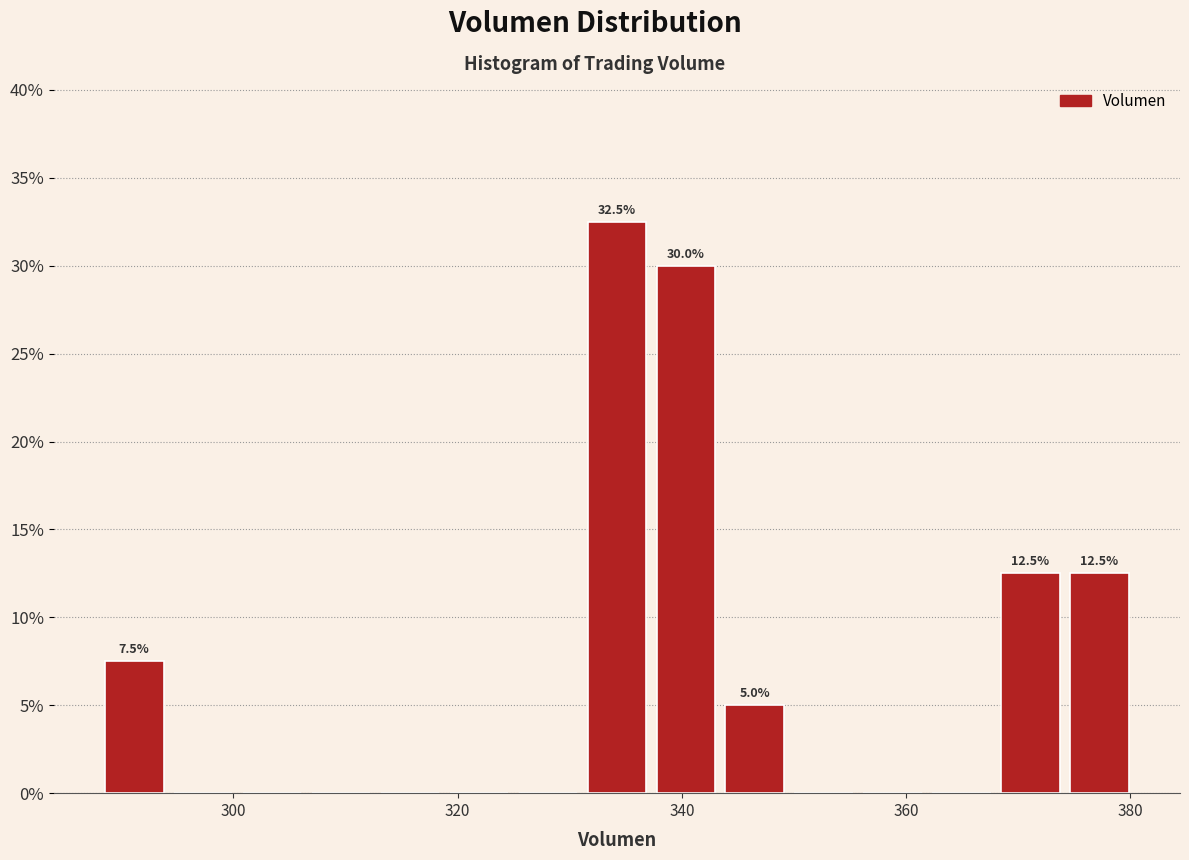

Read against the x-axis, roughly where is the centre of the tallest bar?

334